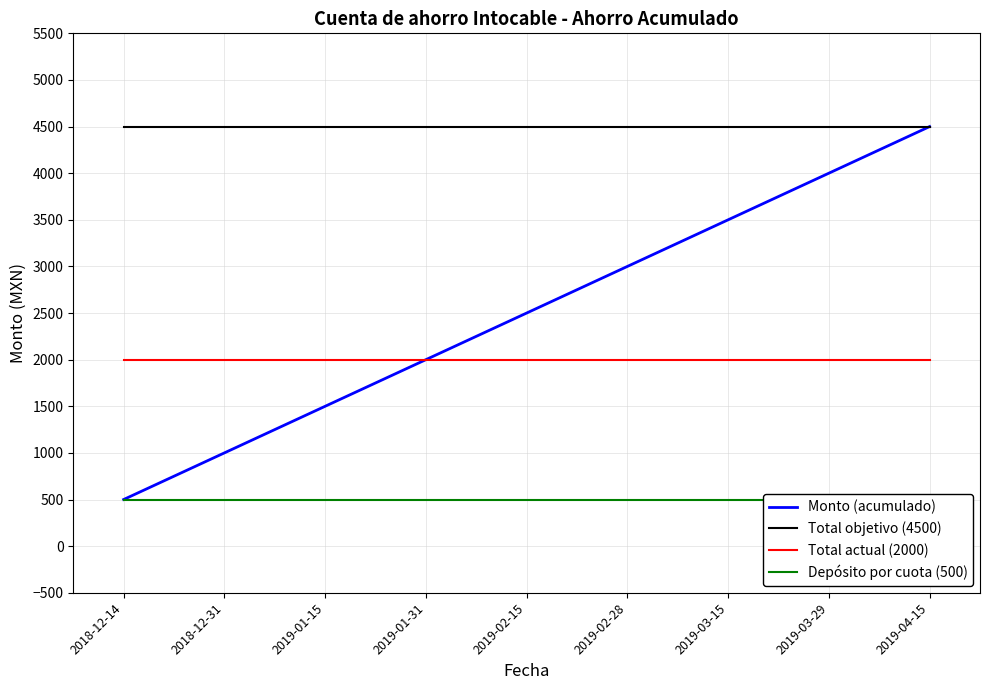

How many series are shown in this chart?

4